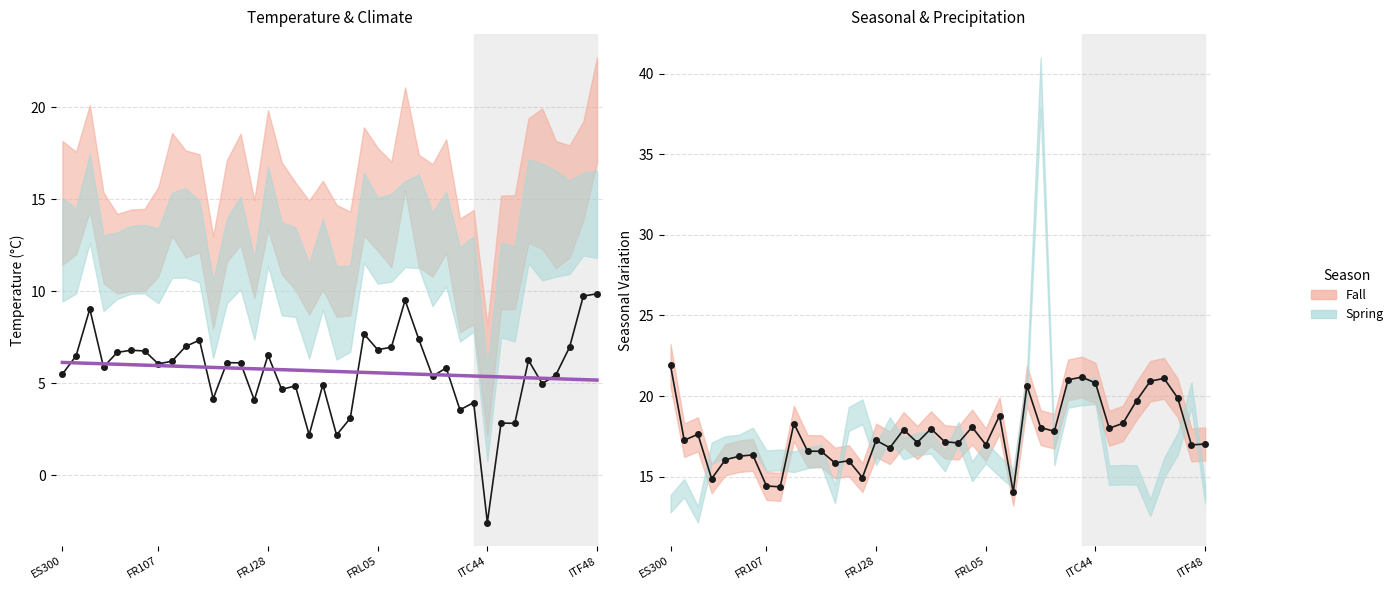

Which has a higher value, 36 or 14?

36